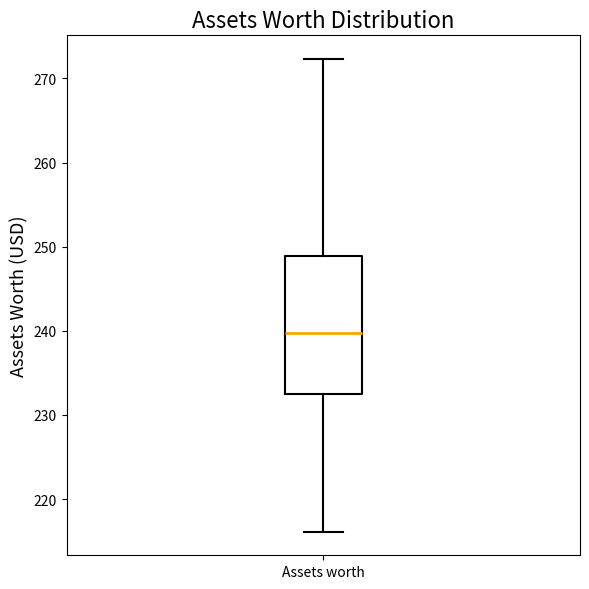

Transcribe this box plot: give where the median line is, the range the box spans, and where the two whiskers end, as read against the y-axis. The values are not printed on the chart, so give them approximately, as read against the axis.

median 240, box 232 to 249, whiskers 216 to 272